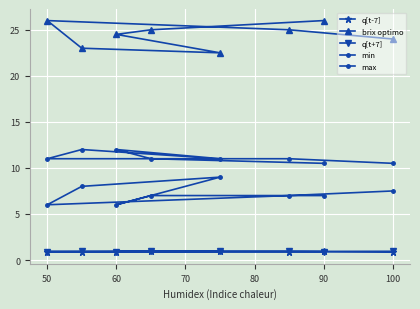

The value of q[t-7] at 100 is 1.4. True or false?

False